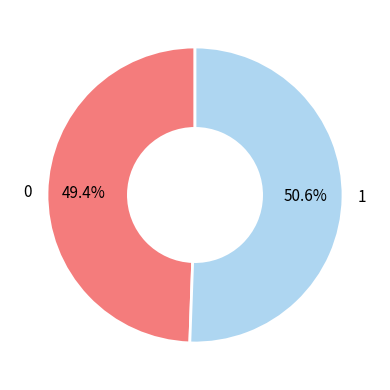

What is the total percentage of 1 and 0?

100.0%